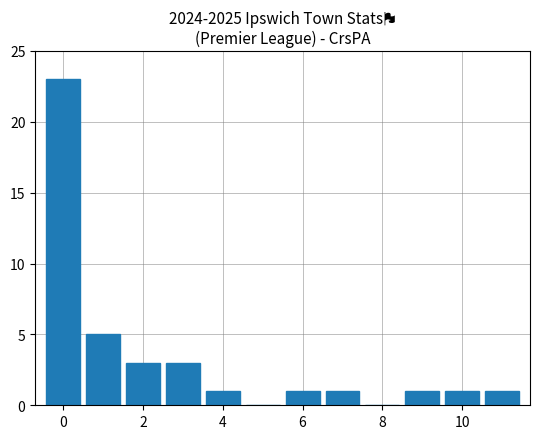

What is the maximum value shown in the chart?

23